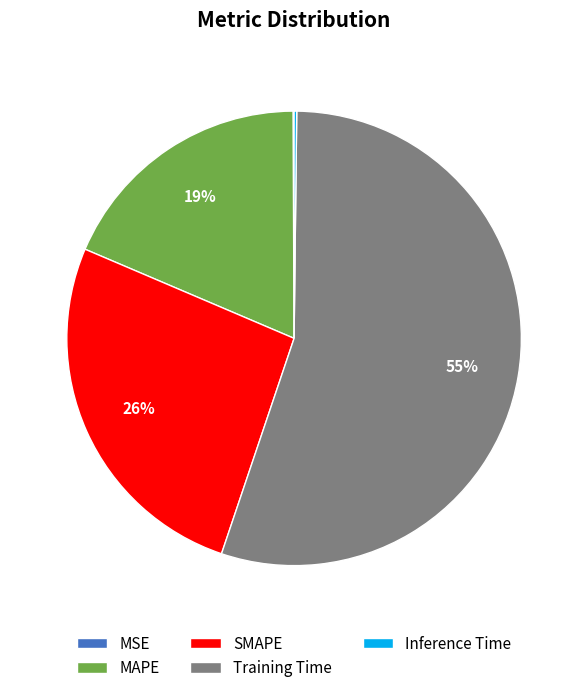

What is the ratio of the value at SMAPE to the value at Training Time?

0.5